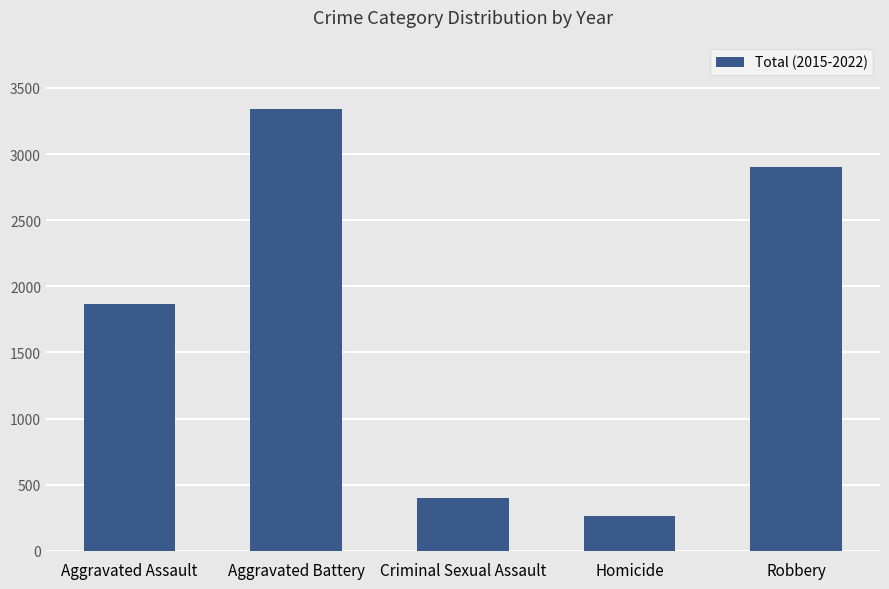

Are the bars horizontal?

No